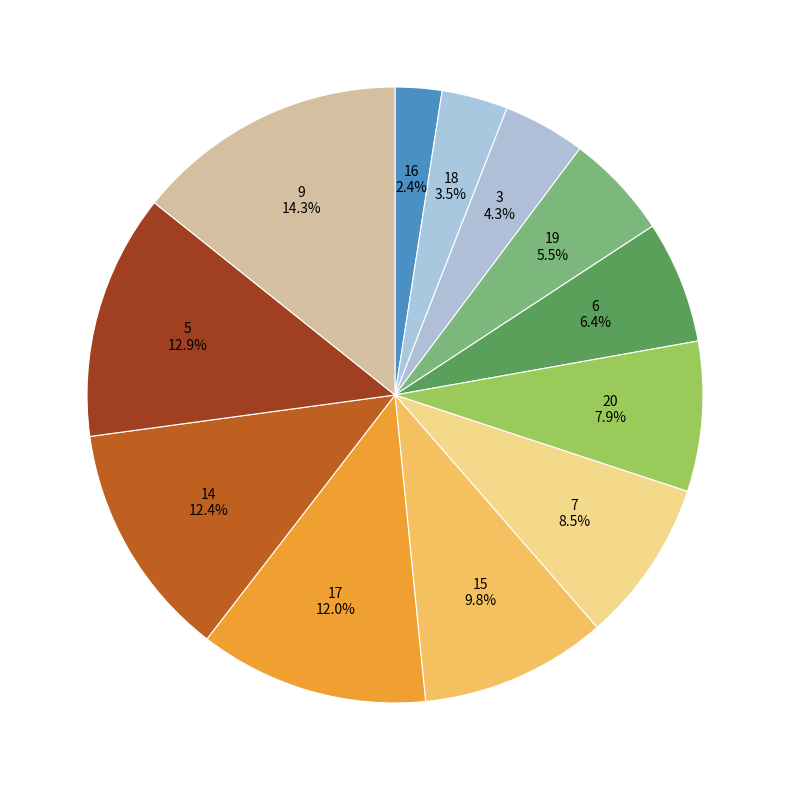

Is 15 the majority of the pie?

No